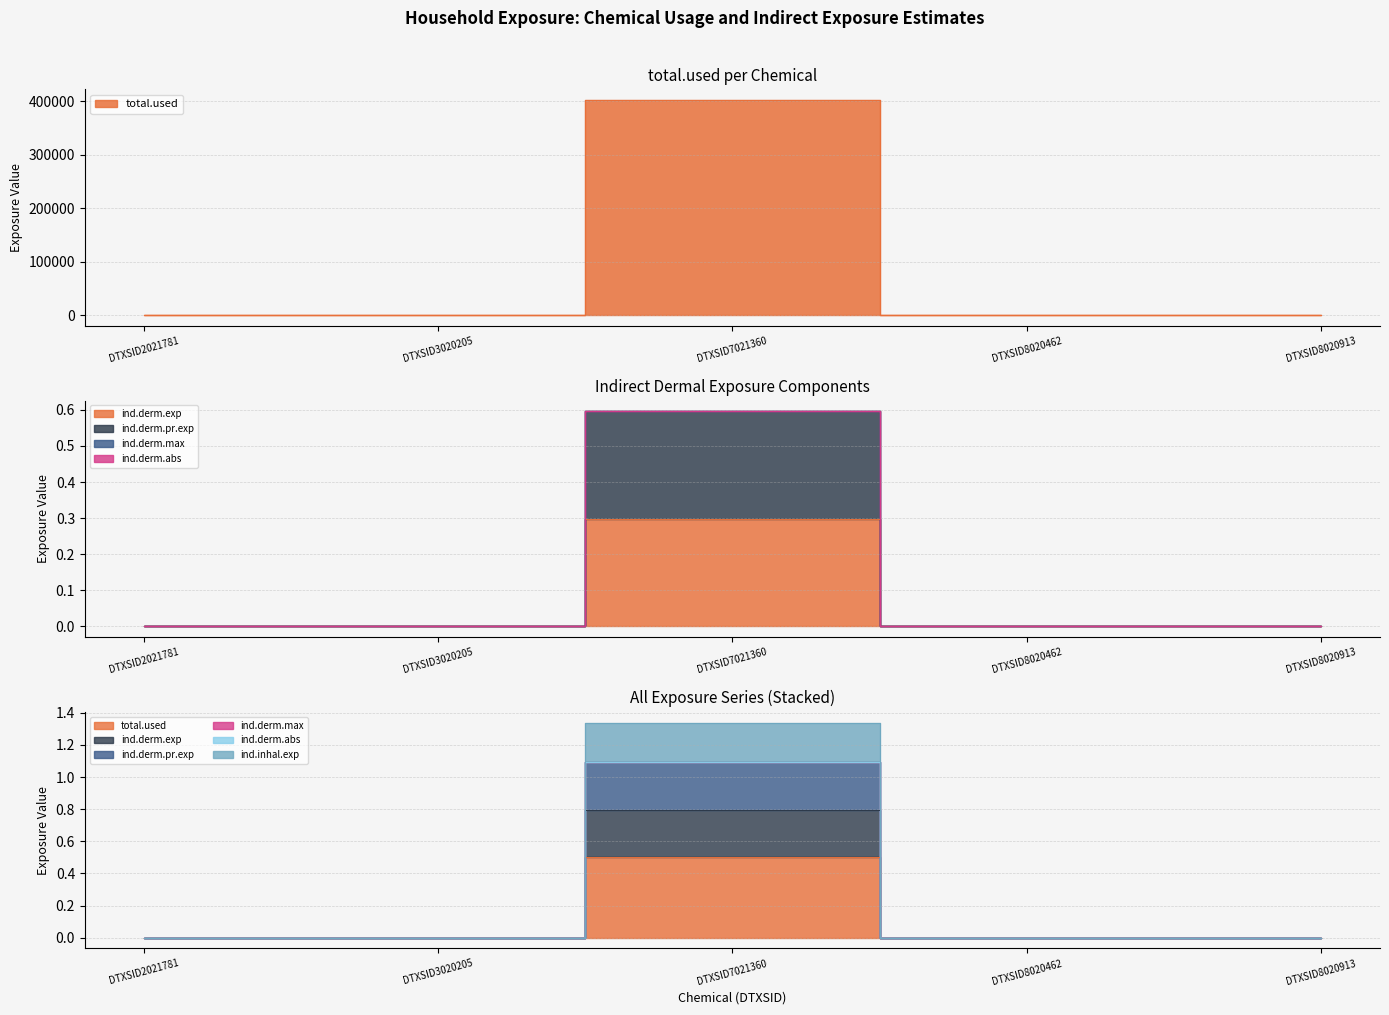

Is it true that ind.derm.exp equals 0.4 at DTXSID2021781?

False